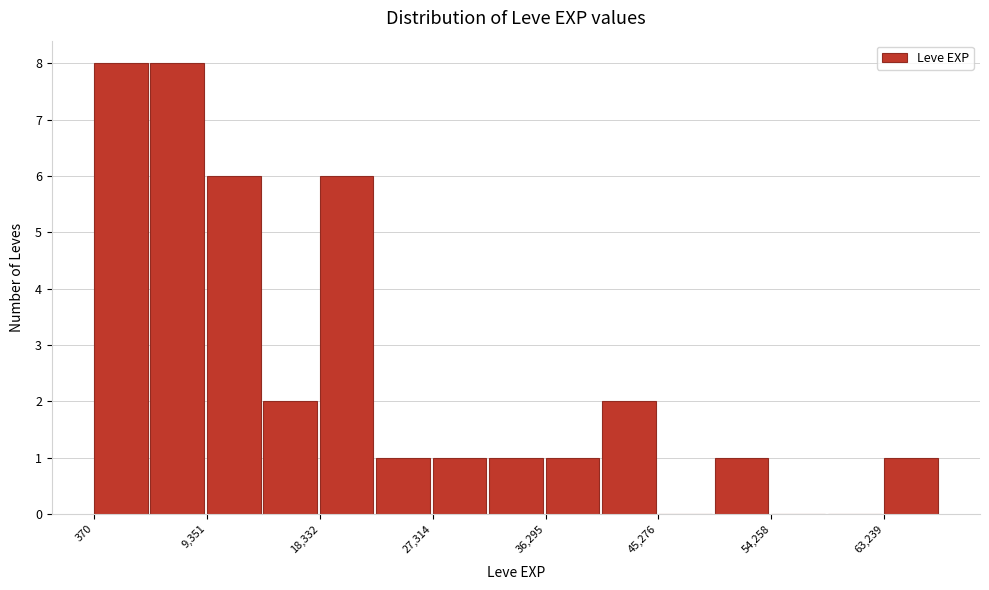

Reading left to right, transcribe this chart: for each bar, give the range it covers on the x-axis and its height. Neither the bar edges nor the heights are printed on the chart, so give them approximately, as read against the axes.

0 to 5000: 8
5000 to 9000: 8
9000 to 14000: 6
14000 to 18000: 2
18000 to 23000: 6
23000 to 27000: 1
27000 to 32000: 1
32000 to 36000: 1
36000 to 41000: 1
41000 to 45000: 2
45000 to 50000: 0
50000 to 54000: 1
54000 to 59000: 0
59000 to 63000: 0
63000 to 68000: 1